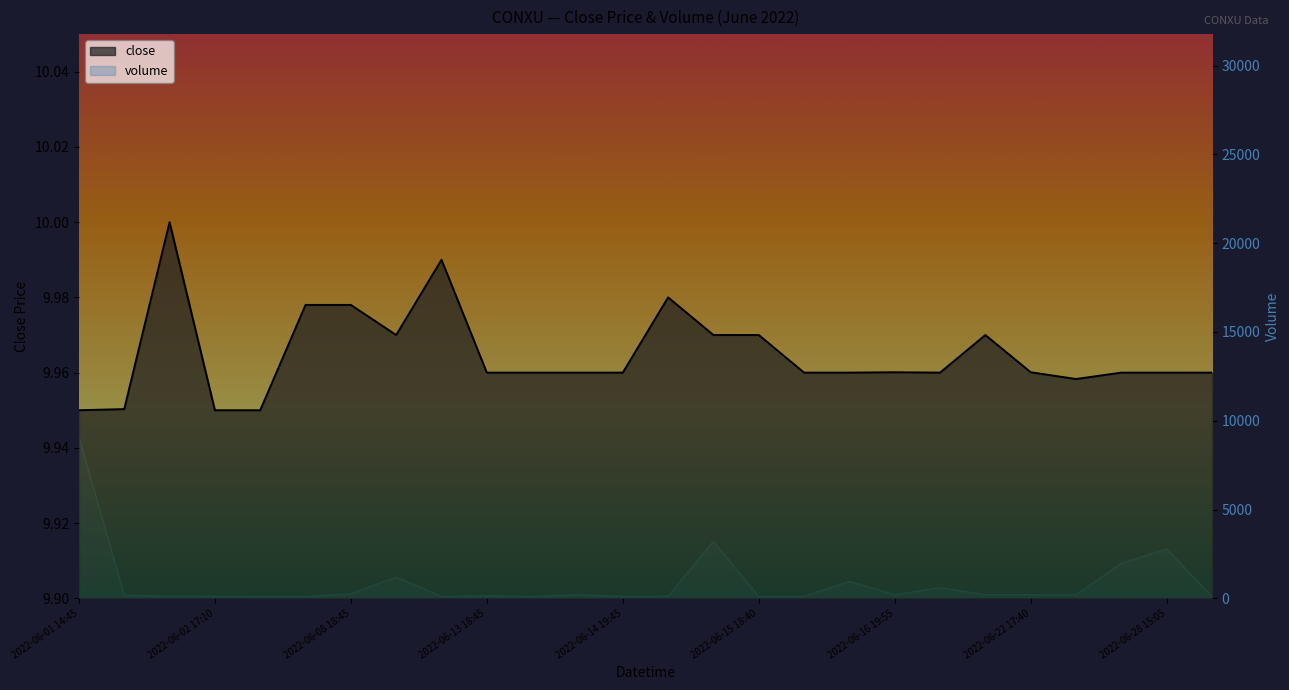

At which category is the sum across all series the highest?

2022-06-01 14:45